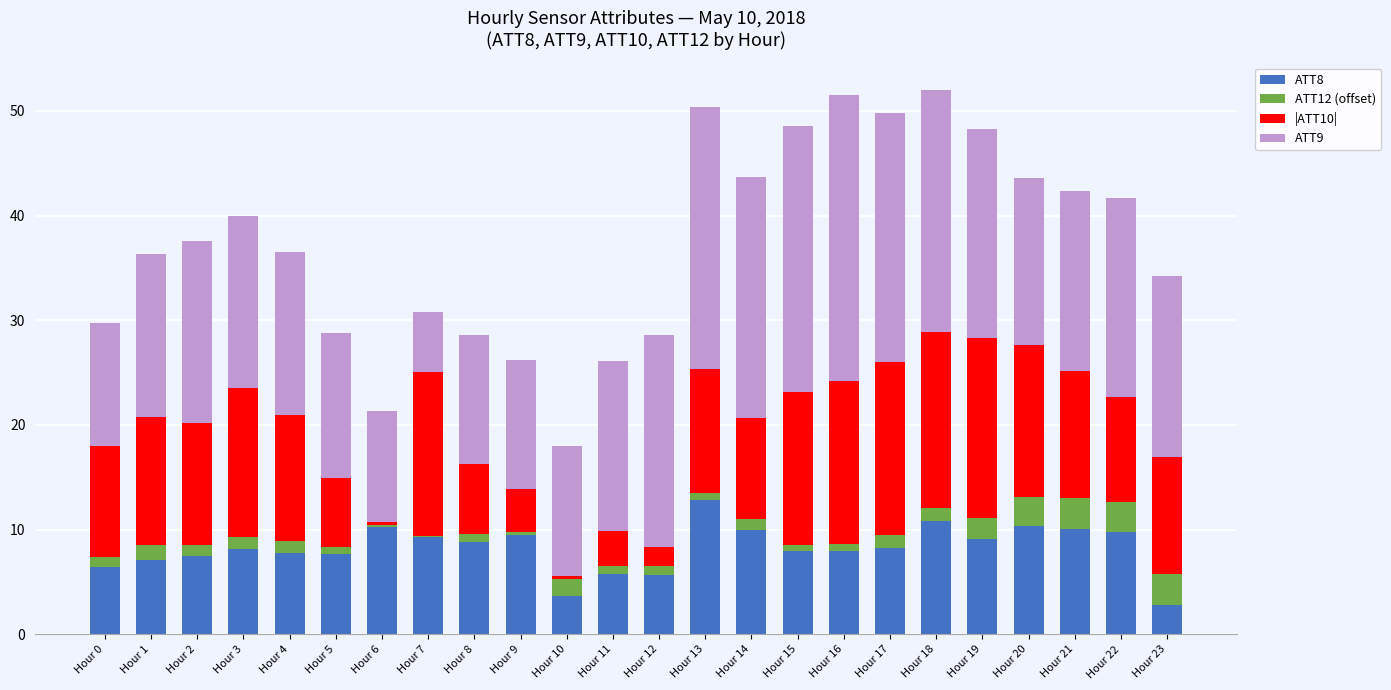

What is the sum of all ATT8 values?

197.4